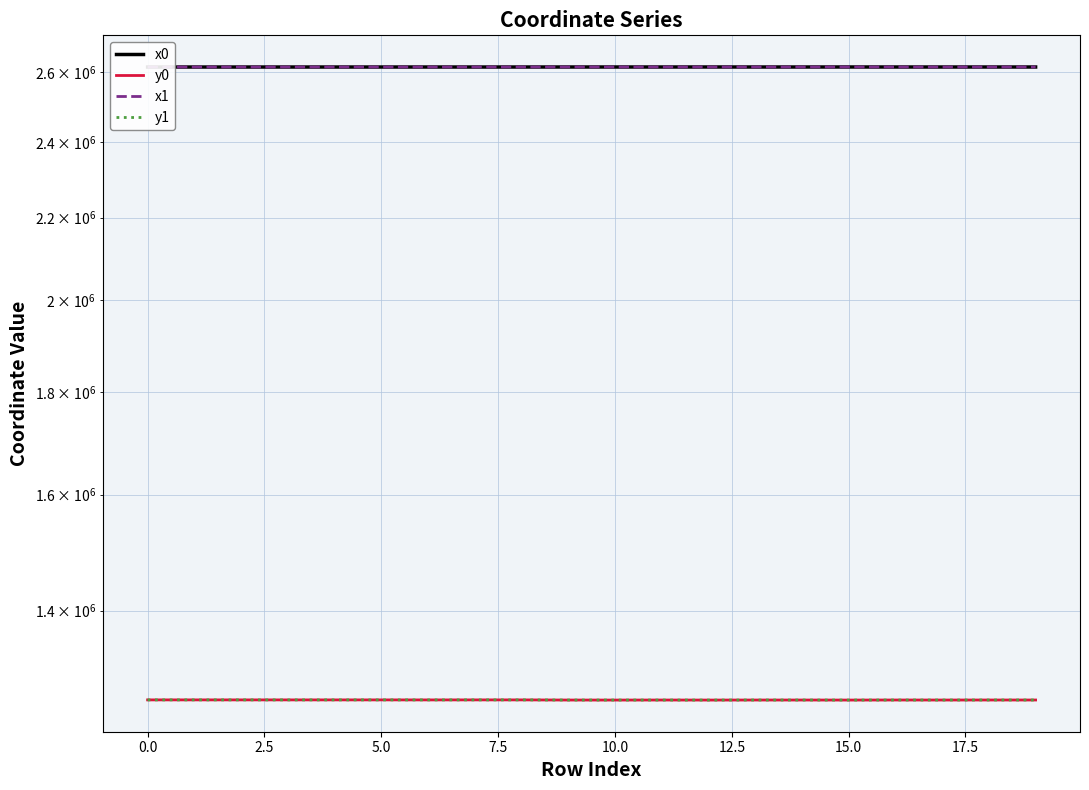

List the series in order of their peak value, highest first.

x0, x1, y0, y1